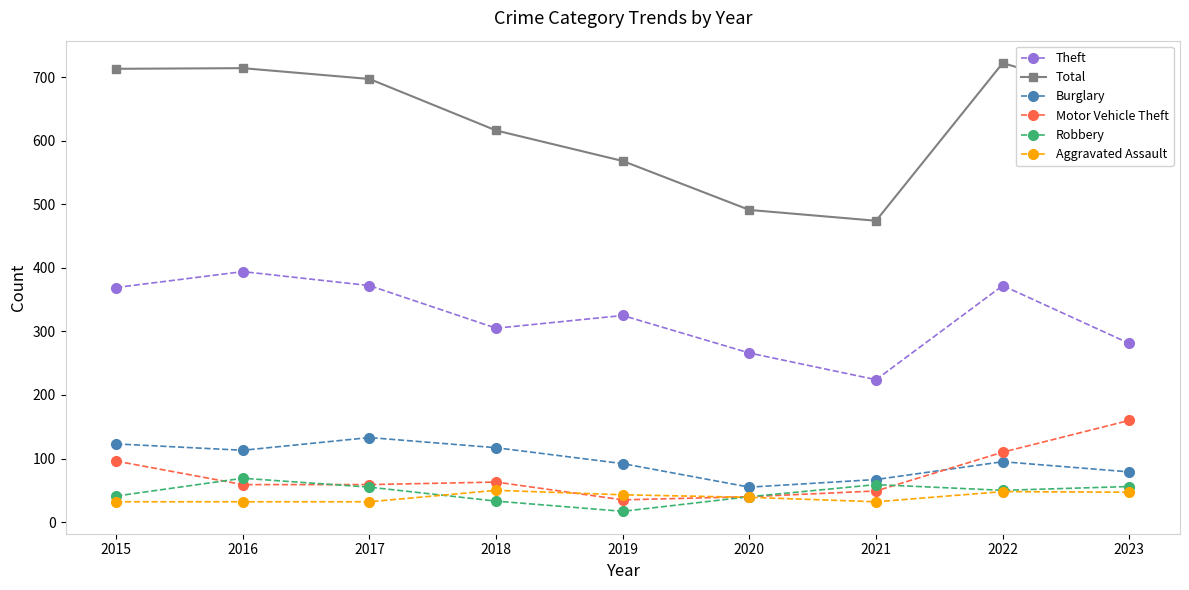

Is it true that Burglary equals 153 at 2016?

False